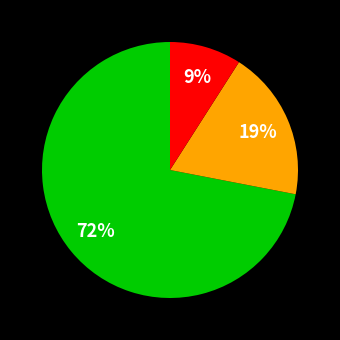

To the nearest percent, what is the difference between the largest and smallest slice percentages?

63%